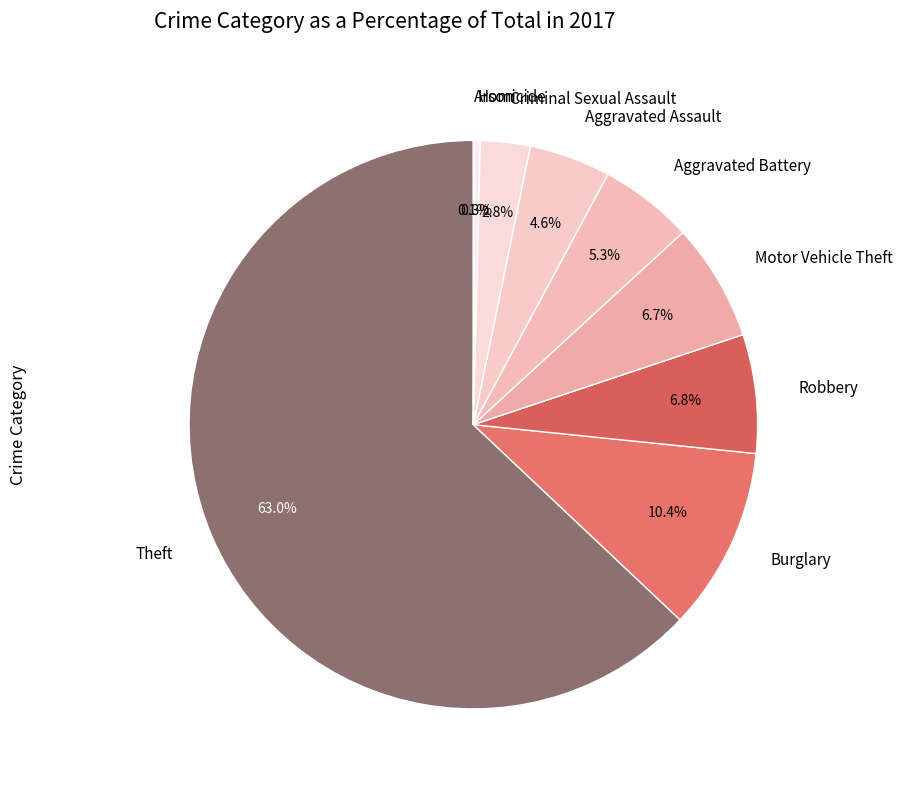

How much of the chart is everything except Homicide?

99.7%